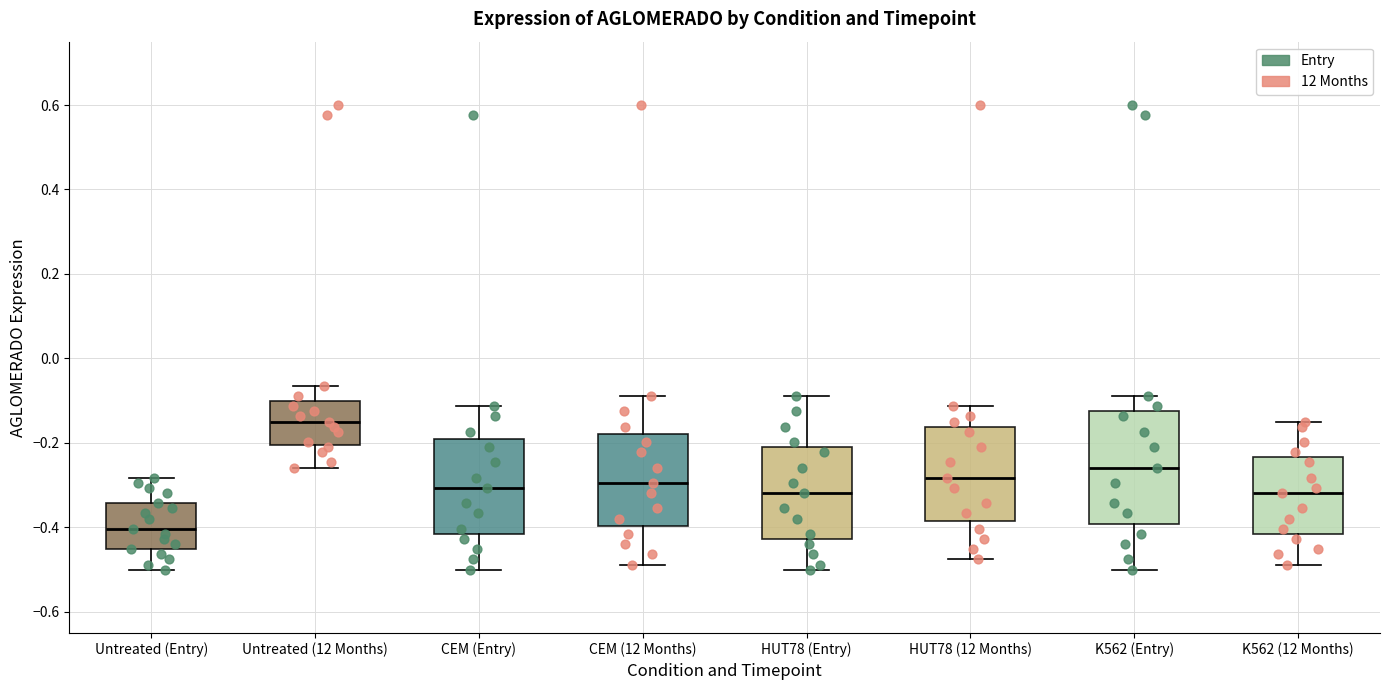

Reading left to right, read every box against the y-axis: the position of its median line, the range the box covers, and the ends of its whiskers. The values are not printed on the chart, so give them approximately, as read against the axis.

Untreated (Entry): median -0.40, box -0.46 to -0.34, whiskers -0.50 to -0.28
Untreated (12 Months): median -0.14, box -0.20 to -0.10, whiskers -0.26 to -0.06
CEM (Entry): median -0.30, box -0.42 to -0.20, whiskers -0.50 to -0.12
CEM (12 Months): median -0.30, box -0.40 to -0.18, whiskers -0.48 to -0.08
HUT78 (Entry): median -0.32, box -0.42 to -0.20, whiskers -0.50 to -0.08
HUT78 (12 Months): median -0.28, box -0.38 to -0.16, whiskers -0.48 to -0.12
K562 (Entry): median -0.26, box -0.40 to -0.12, whiskers -0.50 to -0.08
K562 (12 Months): median -0.32, box -0.42 to -0.24, whiskers -0.48 to -0.14